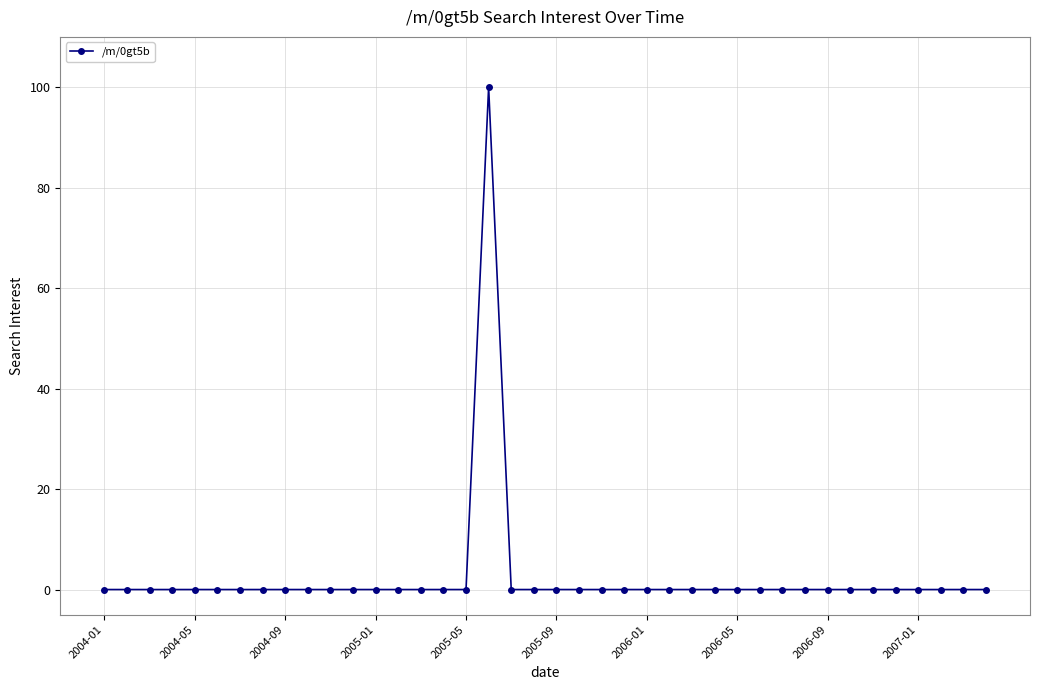

True or false: the data has more than 0 interior local peaks.

True